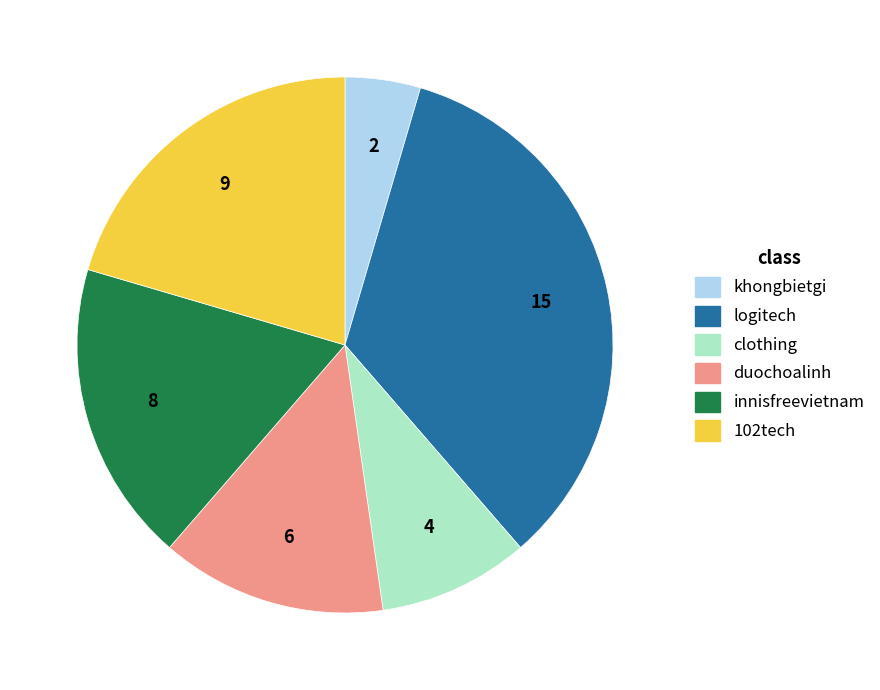

Which category has the smallest portion of the pie?

khongbietgi